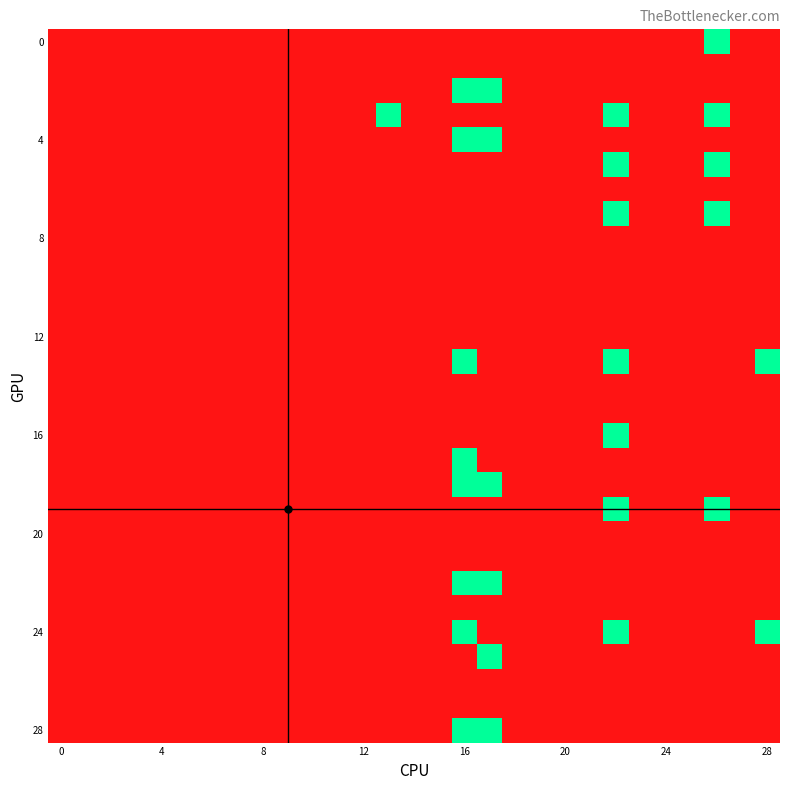

How many categories are shown in the chart?

29